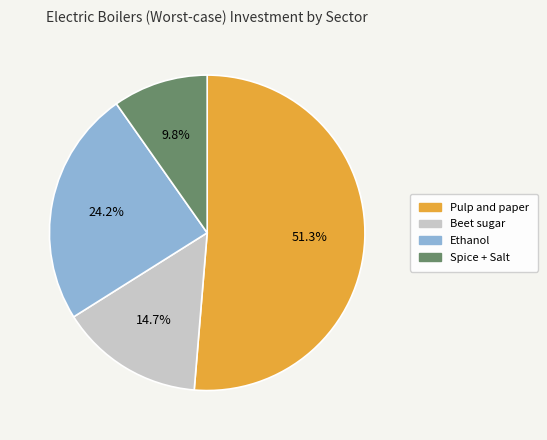

Which slice is the largest?

Pulp and paper